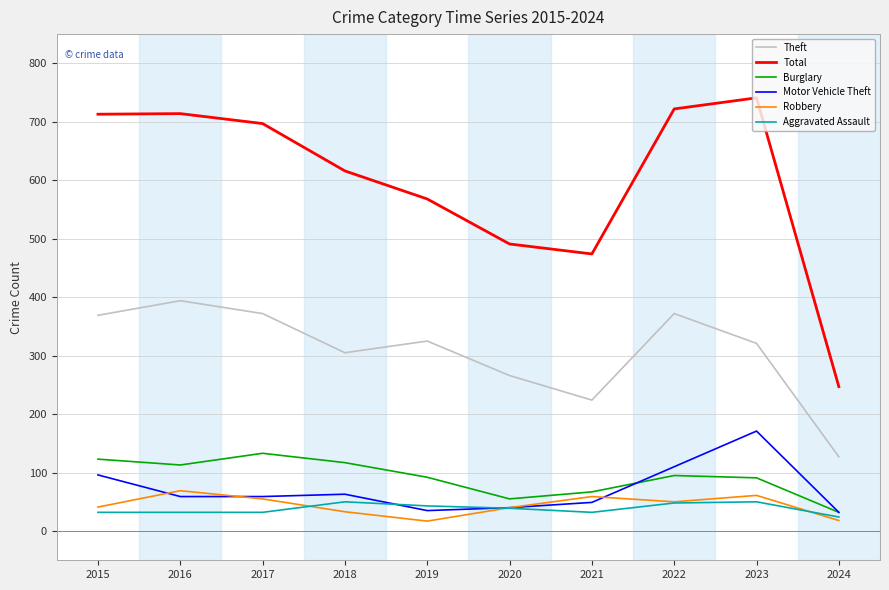

What is the highest value of the Burglary series?

133